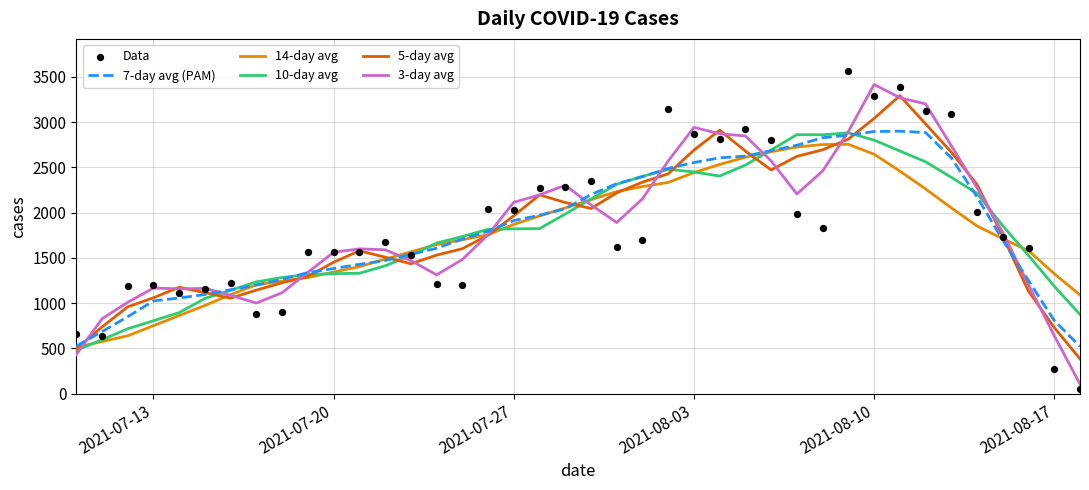

What is the lowest value of the 10-day avg series?

479.7